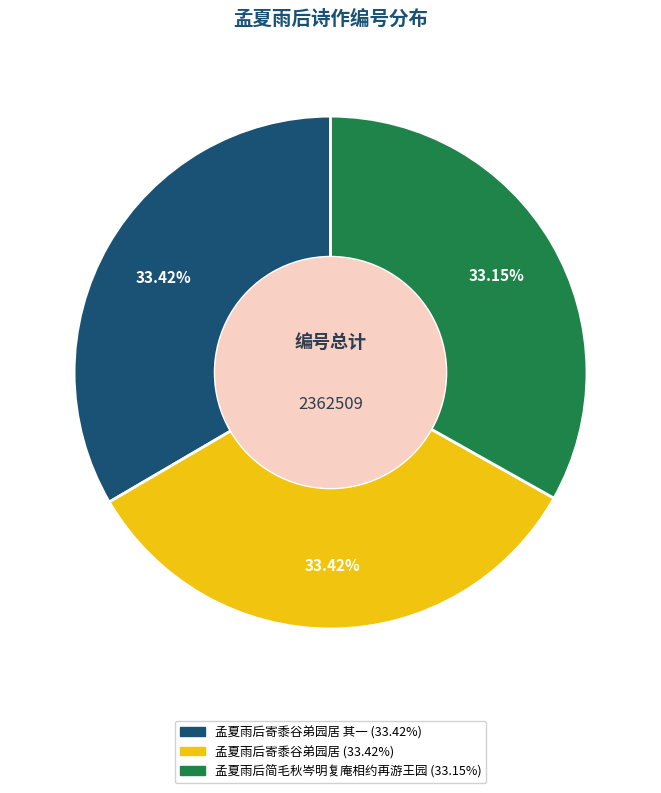

How many slices are in this pie chart?

3